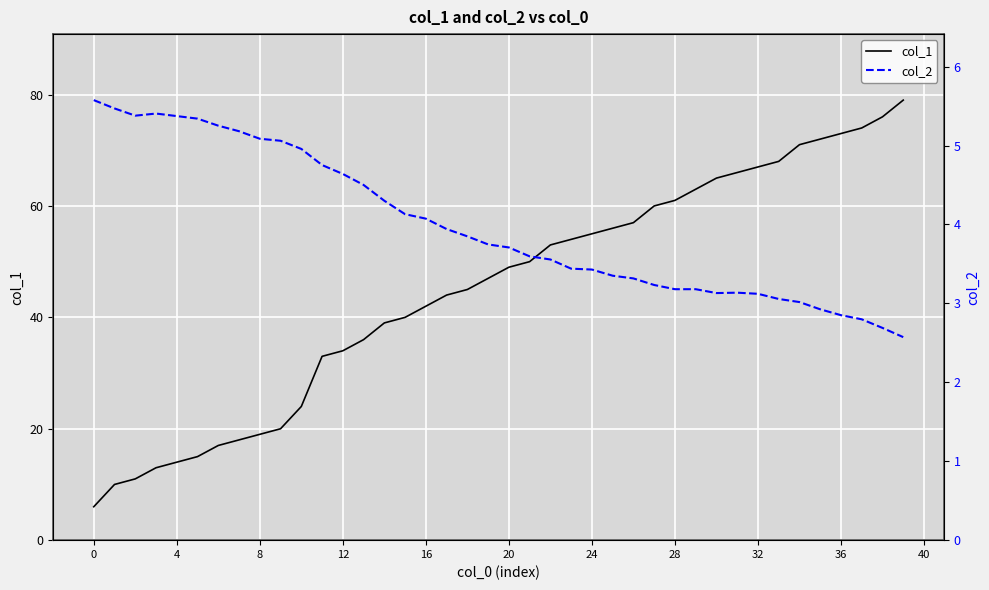

At which category does the chart reach its peak across all series?

39